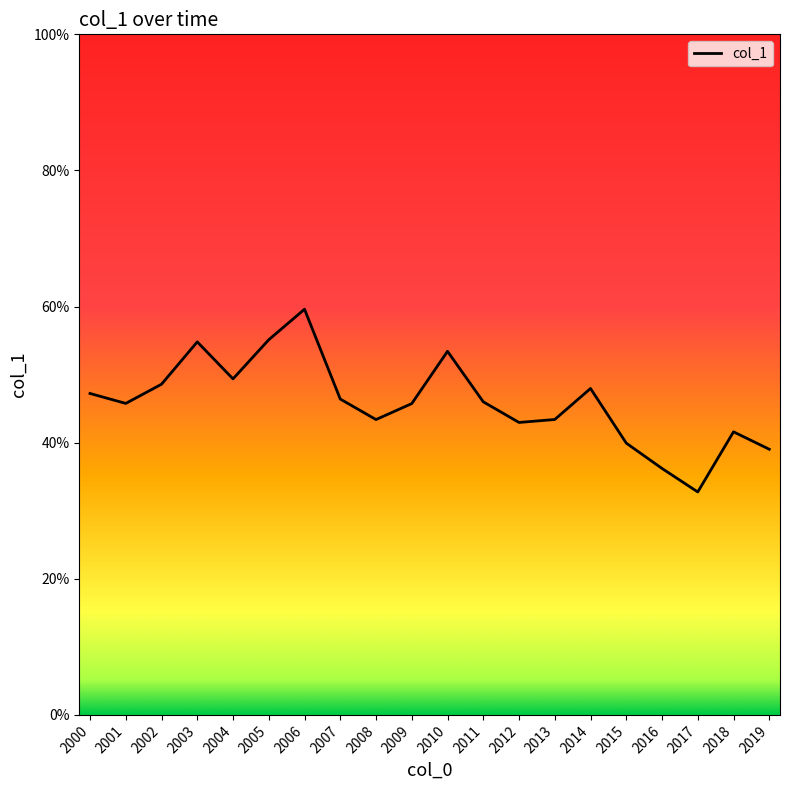

How many interior local valleys (lower than both neighbors) does the data have?

5